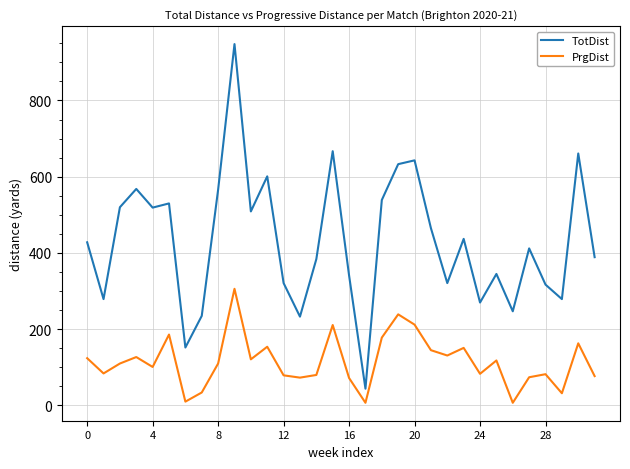

Which series has the largest total across all categories?

TotDist